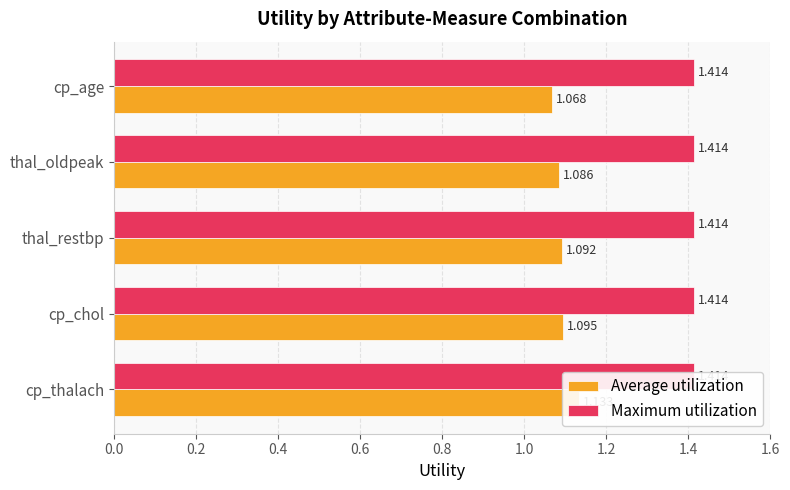

Does the chart contain any negative values?

No